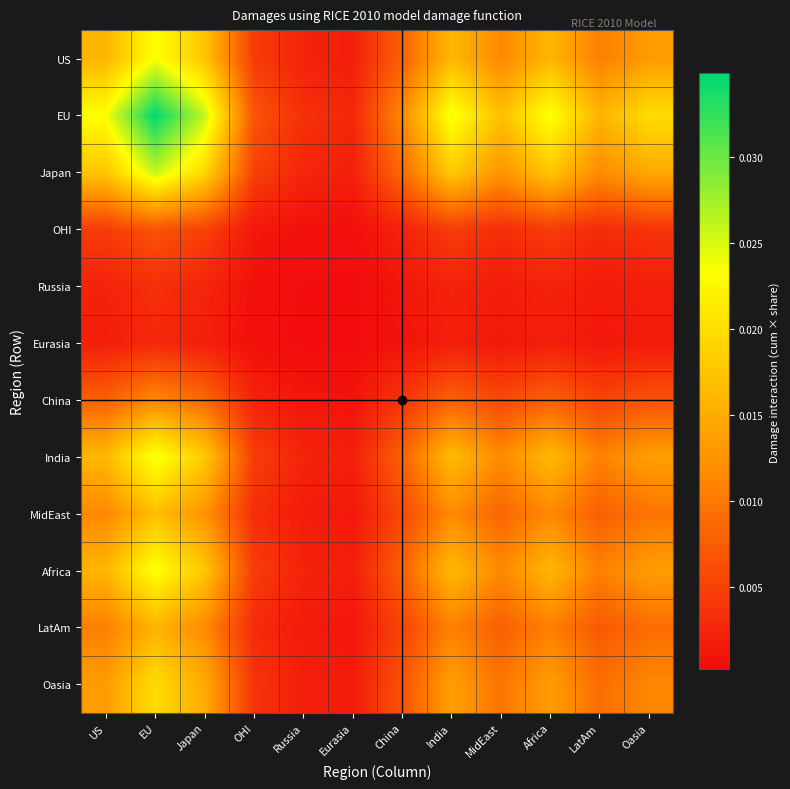

At which category does the chart reach its minimum across all series?

Eurasia